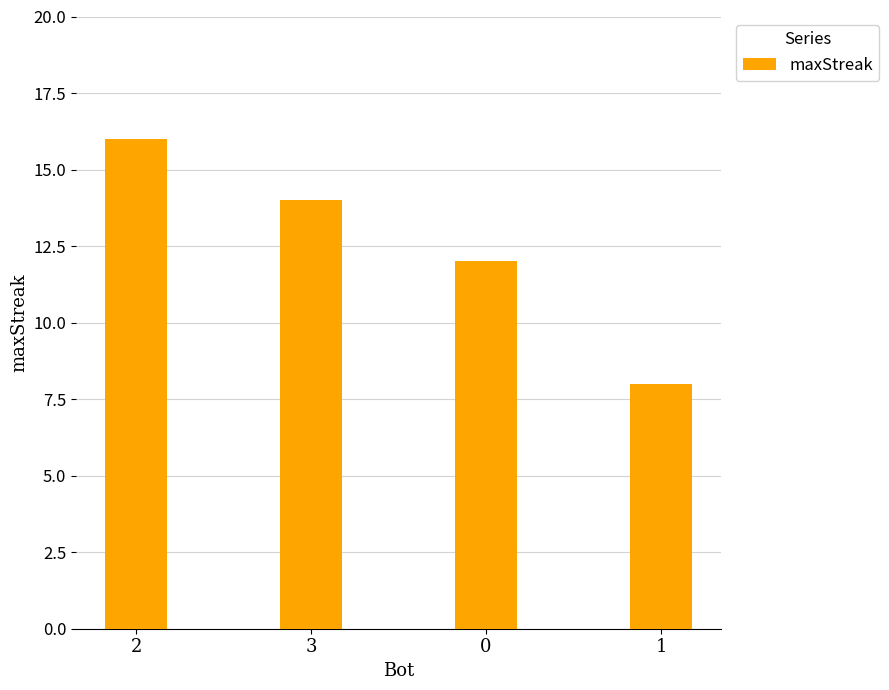

What is the difference between the values at 2 and 3?

2